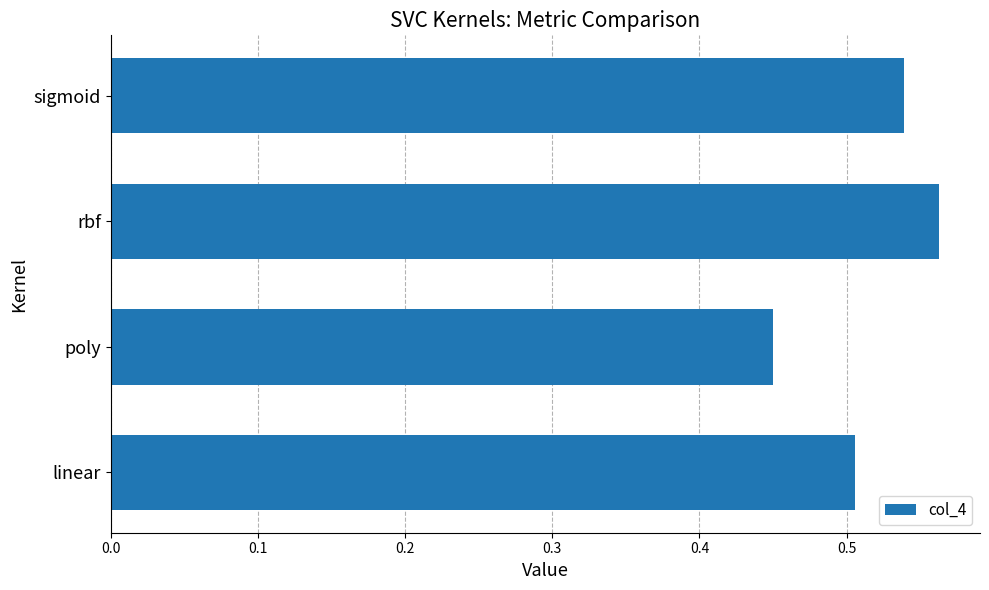

How many distinct data groups are displayed?

1